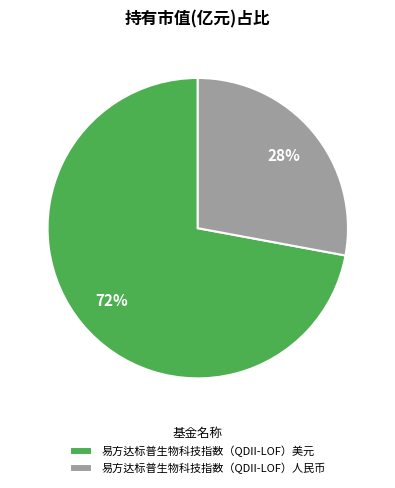

To the nearest percent, what percentage of the pie is 易方达标普生物科技指数（QDII-LOF）人民币?

28%